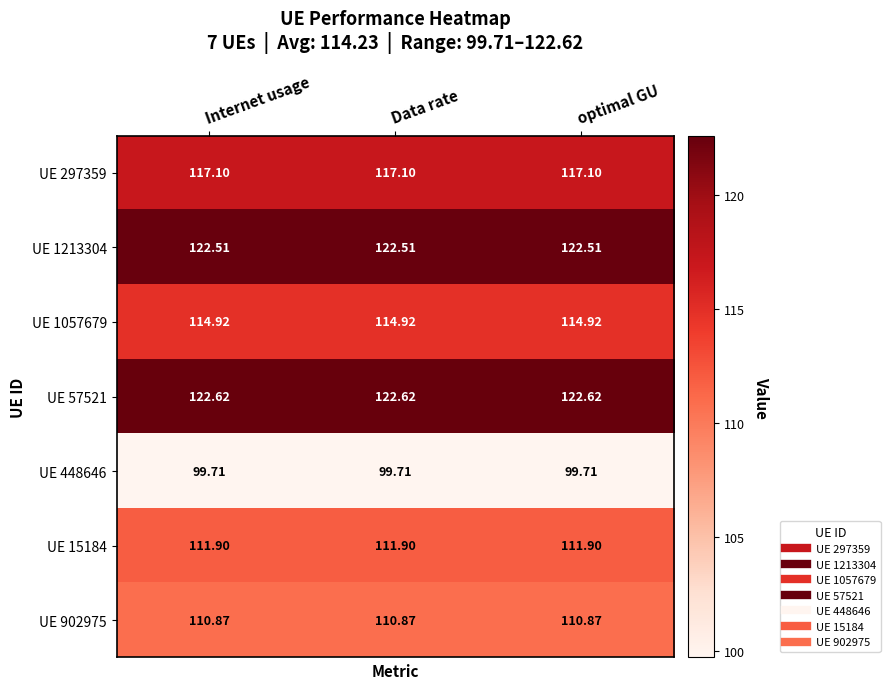

What is the total value across all series at optimal GU?

799.6